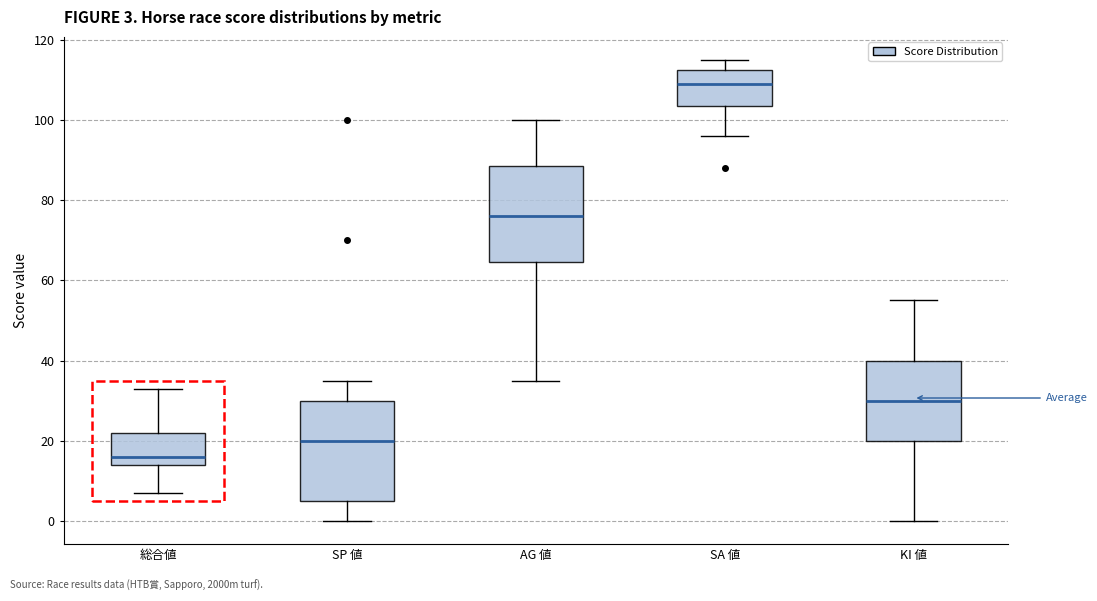

Which box has the highest median line?

SA 値